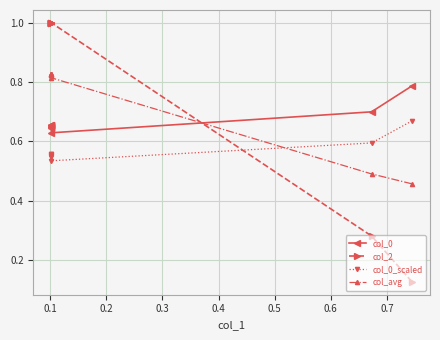

At how many categories does at least one series exceed 0?

10